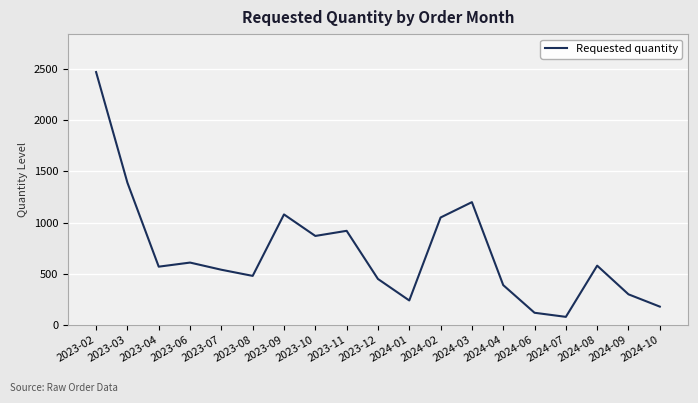

Where is the first local minimum?

2023-04